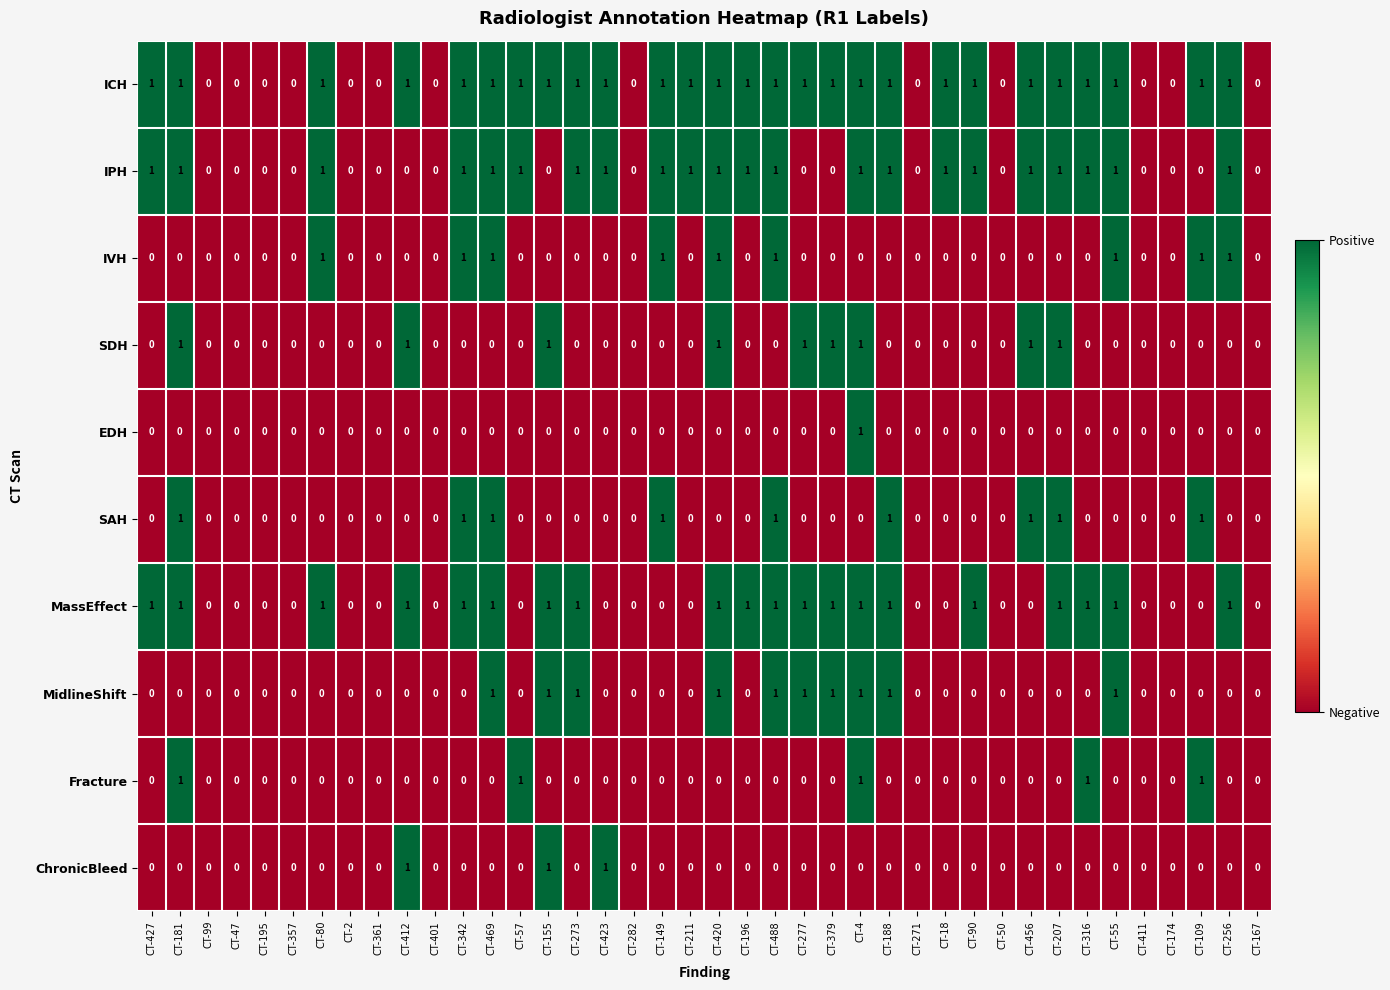

True or false: IPH has a value of 1 at CT-379.

False